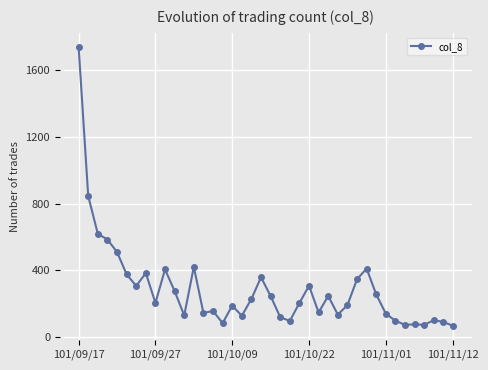

What is the sum of all values?

11531